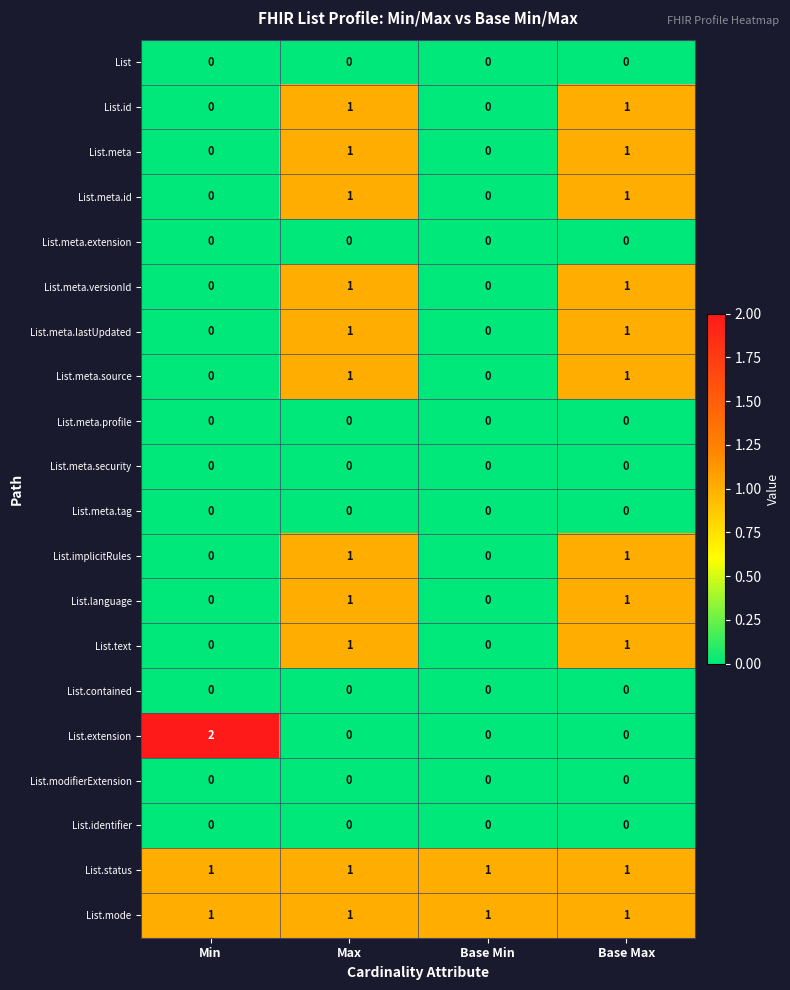

Between Min and Max, which series saw the biggest shift?

List.extension